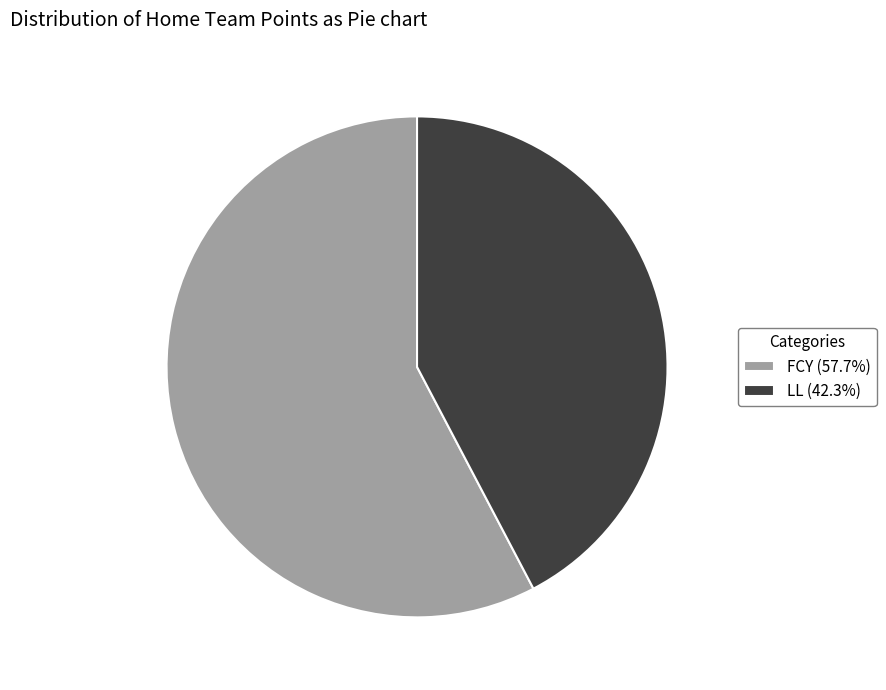

What is the largest slice in the pie chart?

FCY